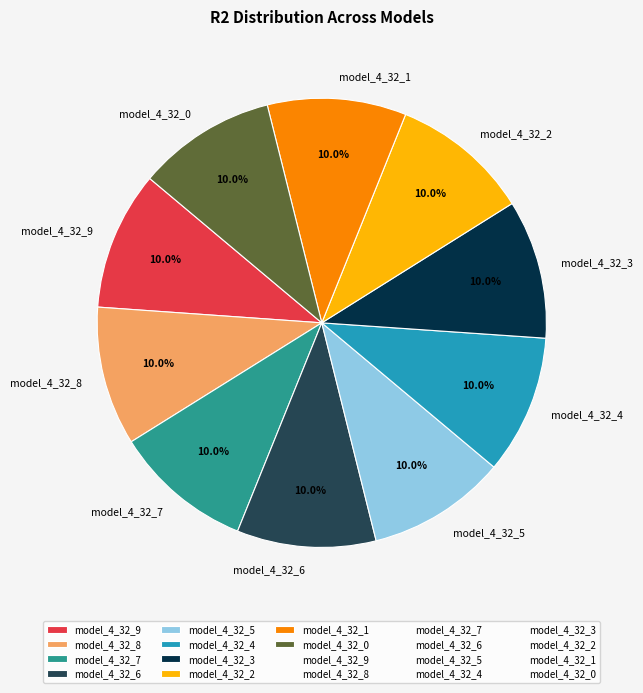

Is there a majority slice in this chart?

No